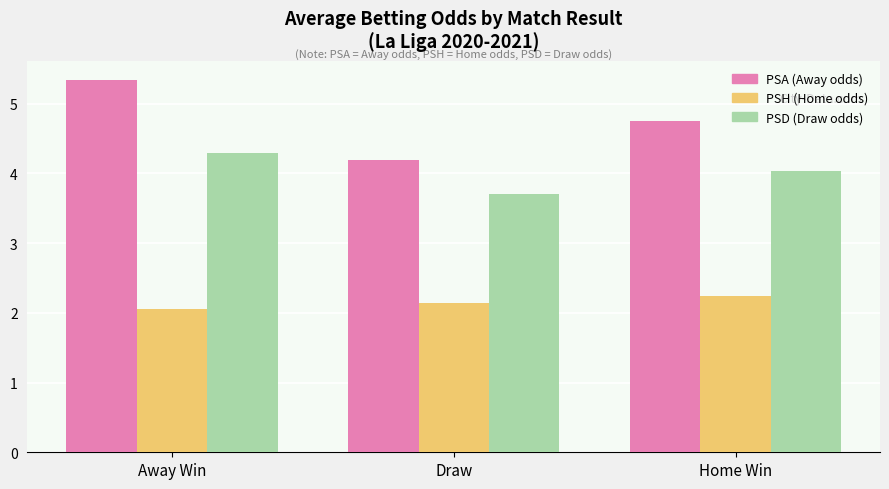

How many bars are there in total?

9